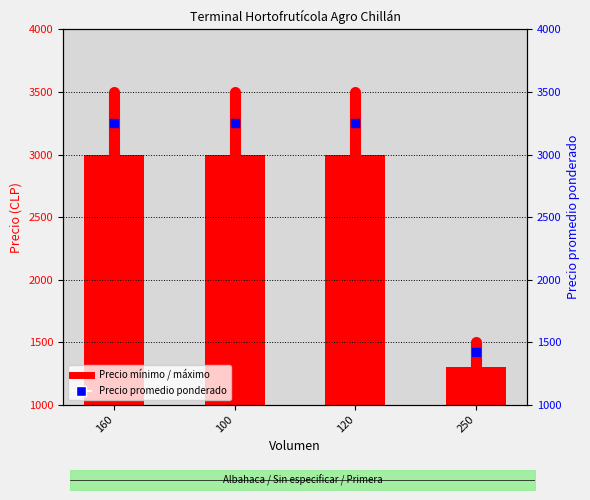

What is the total value across all series at 250?

2720